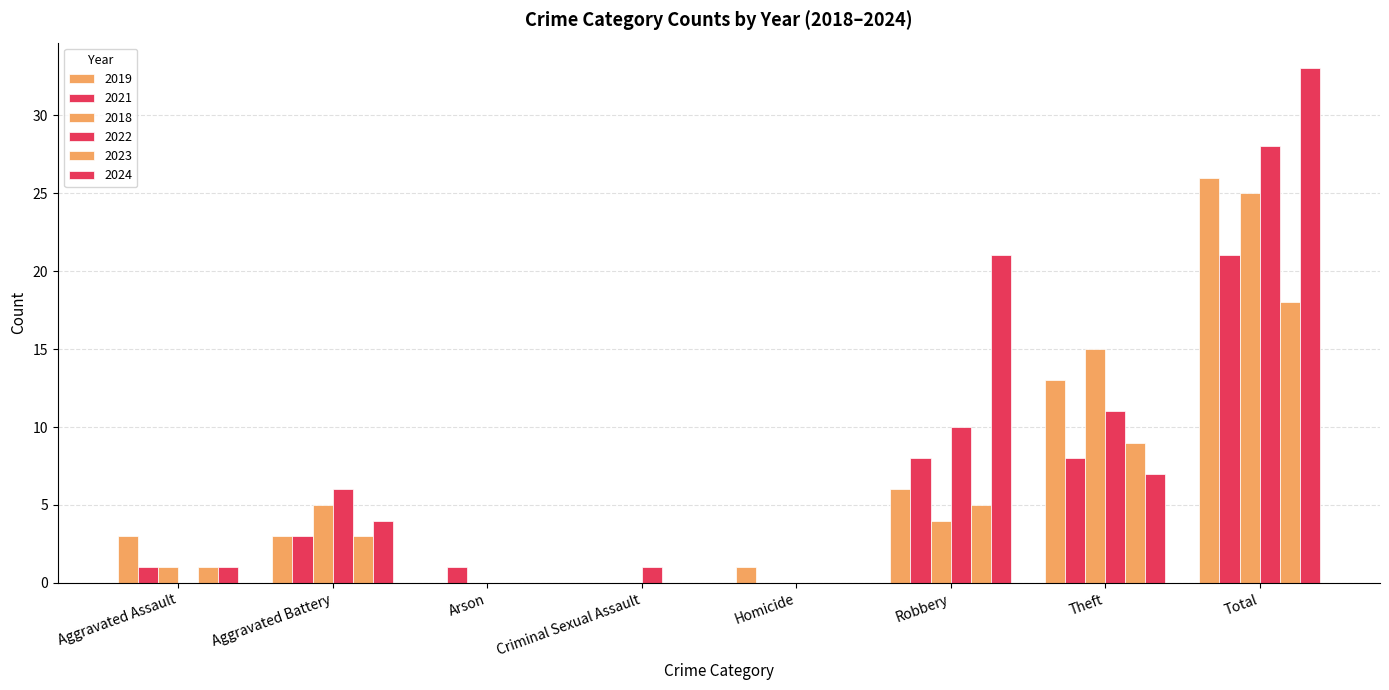

What position from the left is Homicide?

5